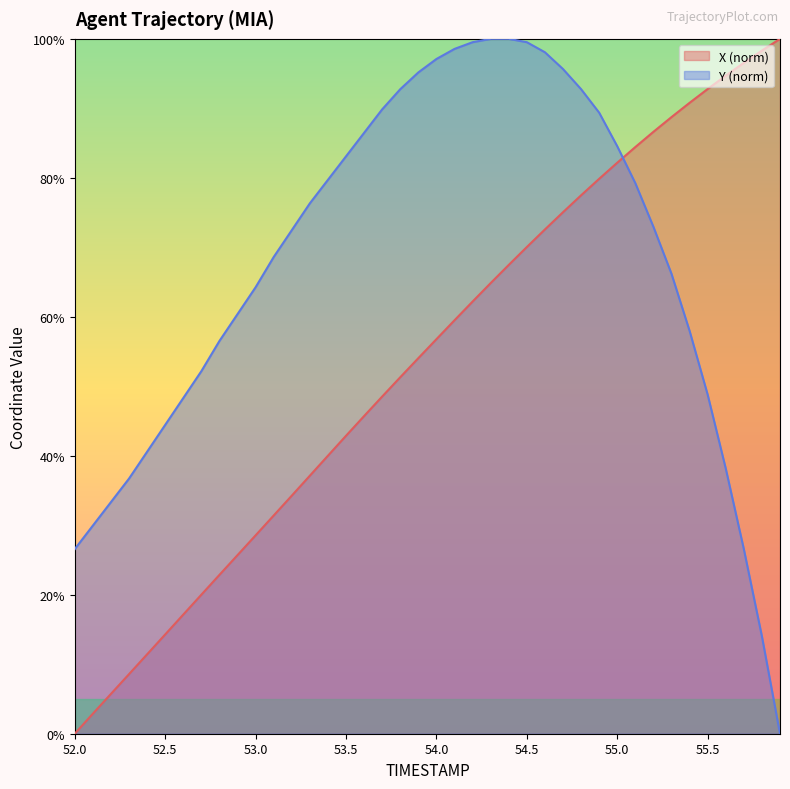

Which series changed the most between 52.5 and 52.6?

Y